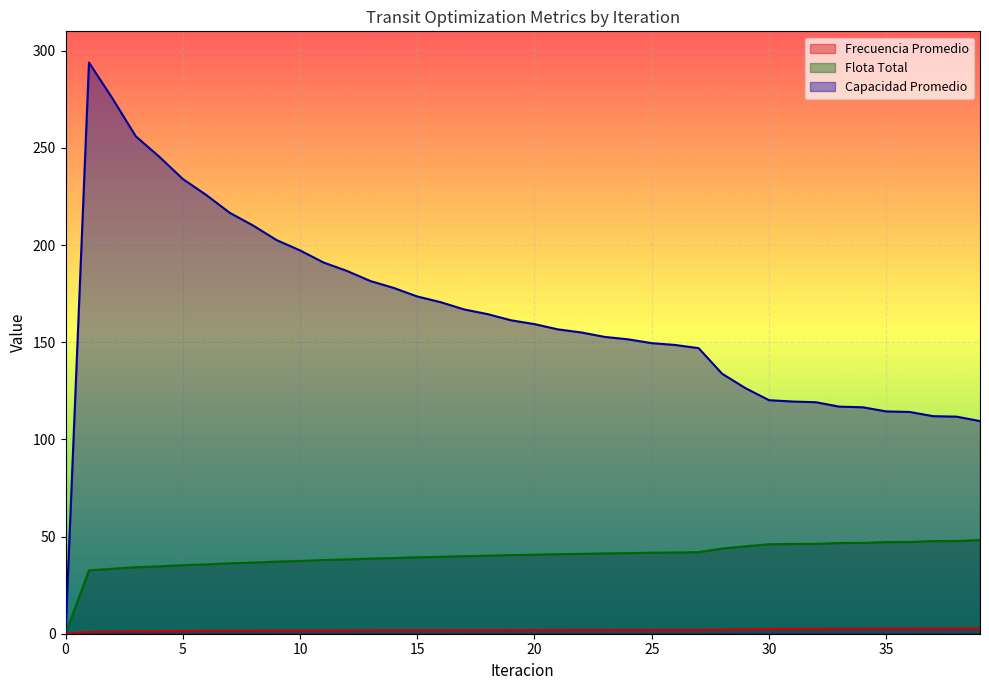

Does the chart display data point markers on the line(s)?

No